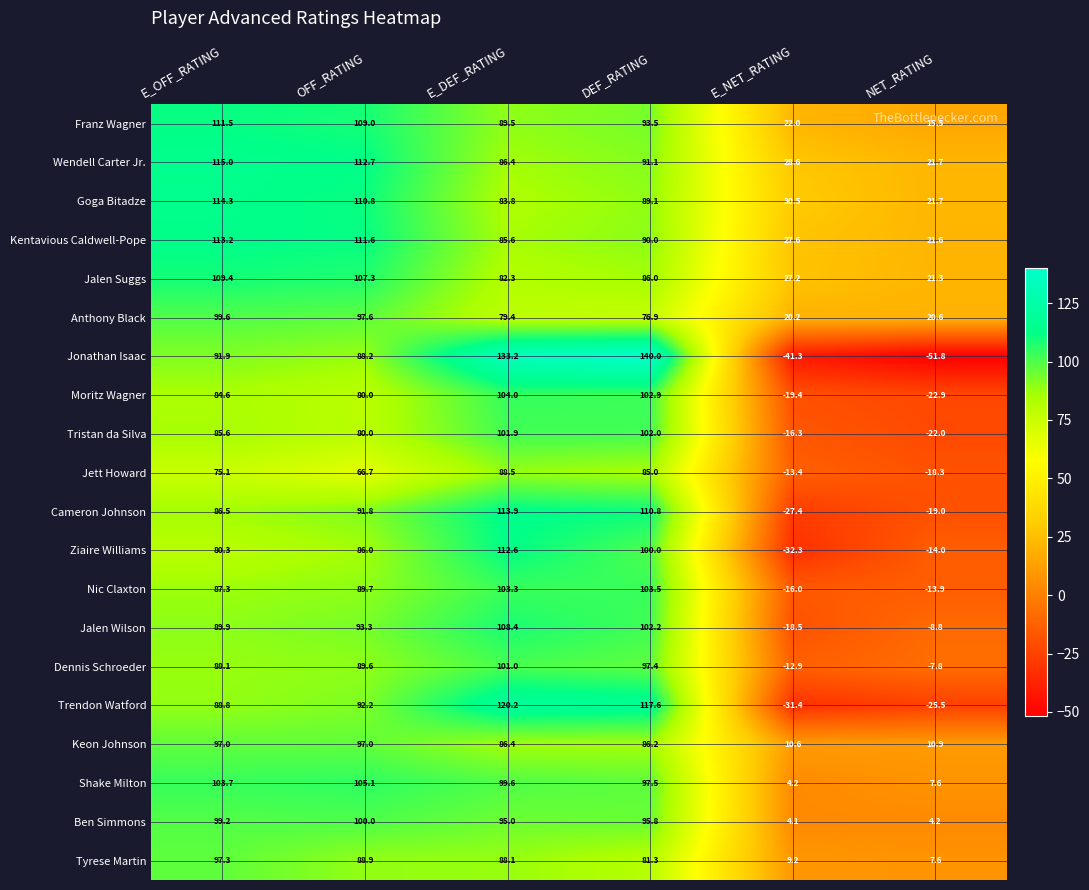

What is the maximum value shown in the chart?

140.0